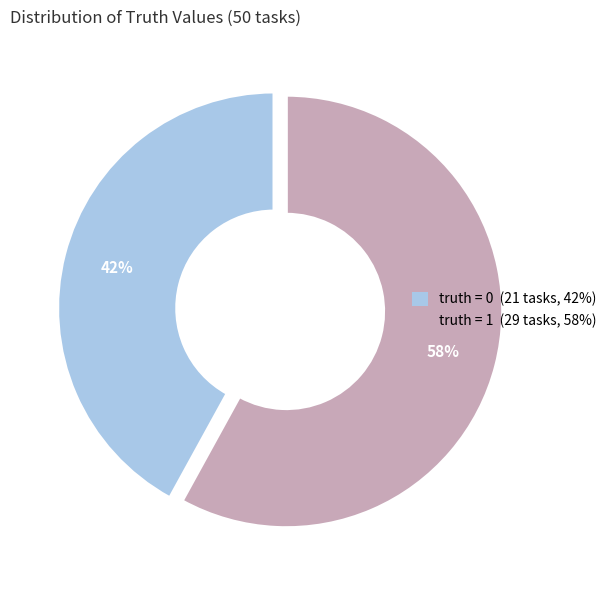

To the nearest percent, what is the average slice percentage?

50%